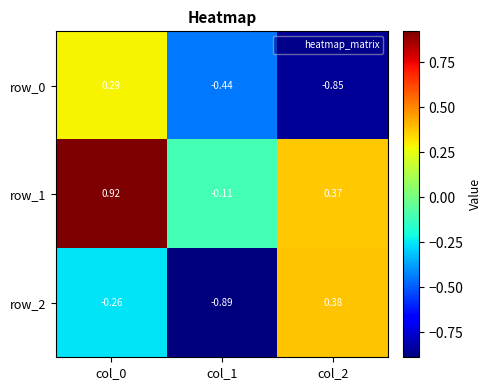

Rank the series by their maximum value, from lowest to highest.

row_0, row_2, row_1